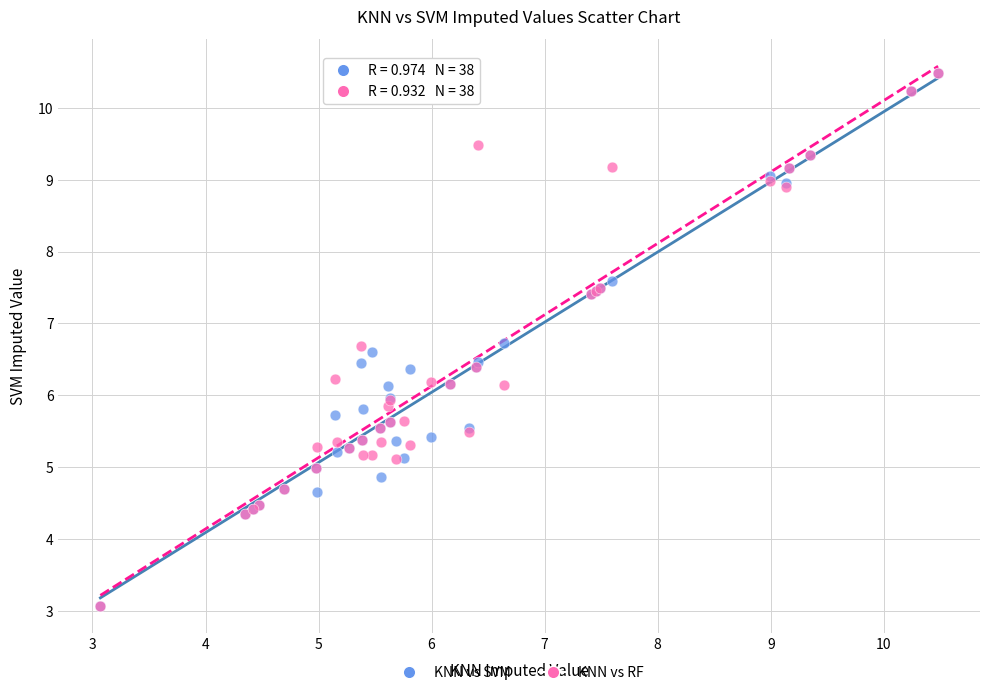

What are all the series names shown in the legend?

KNN vs SVM, KNN vs RF